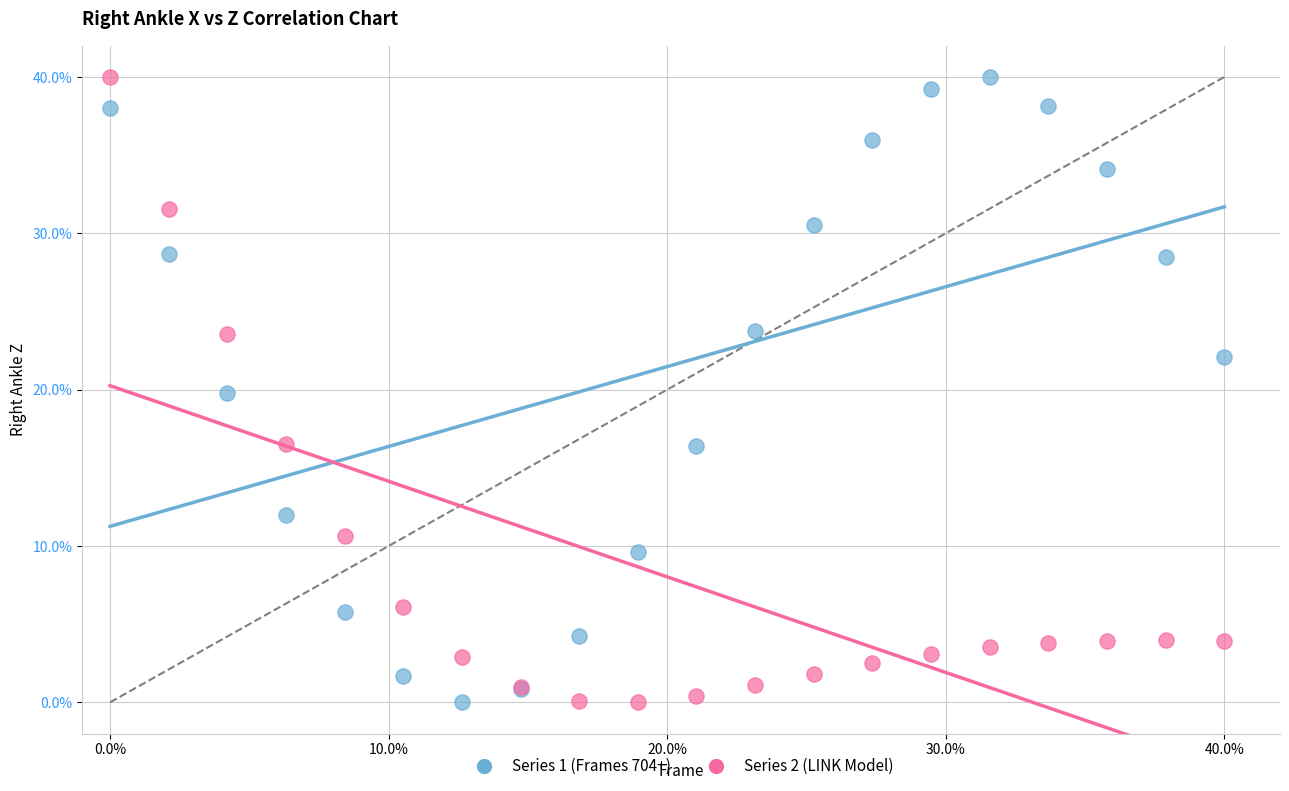

What is the X range (max minus min) for the scatter plot?

40.0